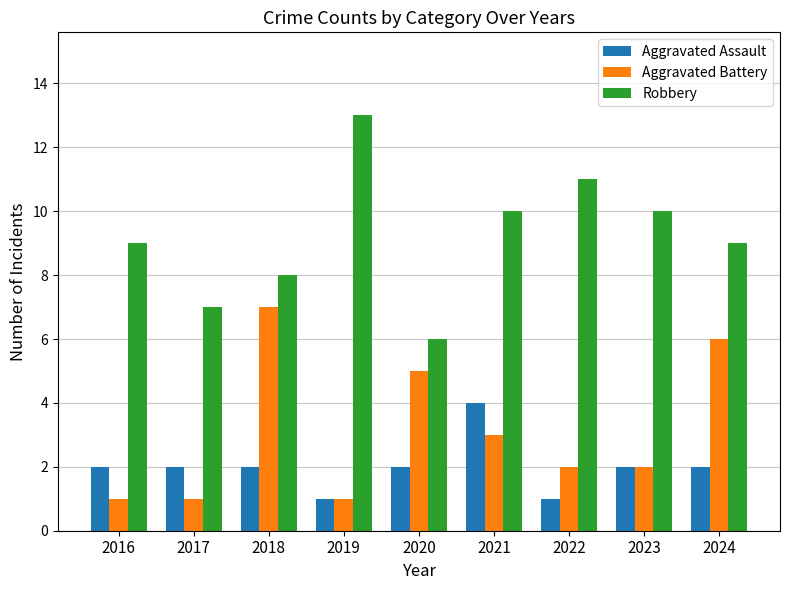

List the series in order of their overall mean, lowest first.

Aggravated Assault, Aggravated Battery, Robbery